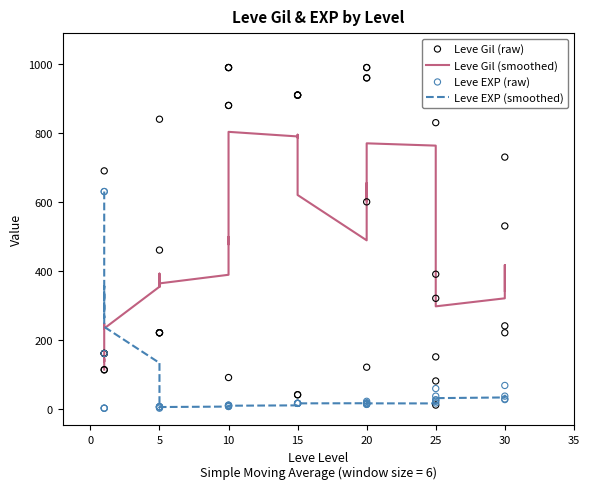

Is the value of Leve EXP (raw) at 5 greater than the value of Leve EXP (smoothed) at 15?

No